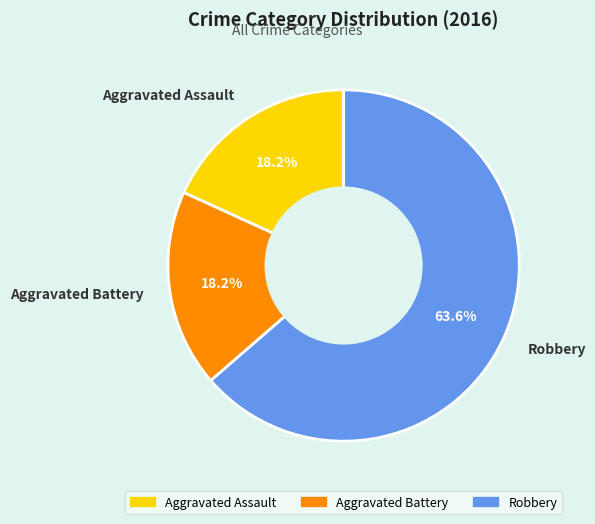

Between Robbery and Aggravated Battery, which is larger?

Robbery